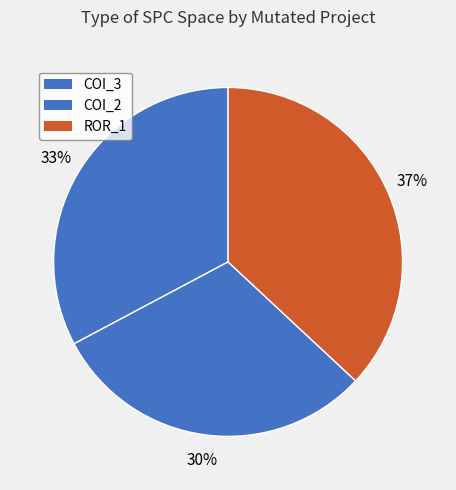

Is there a majority slice in this chart?

No